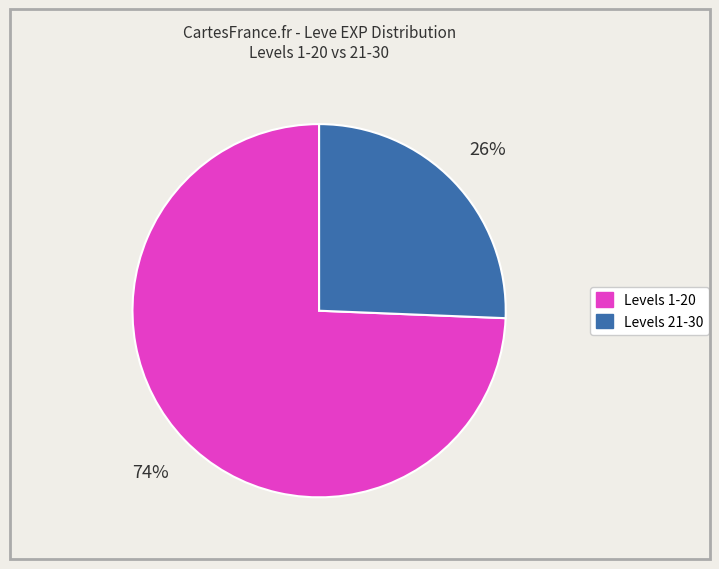

Count the number of slices in the pie.

2